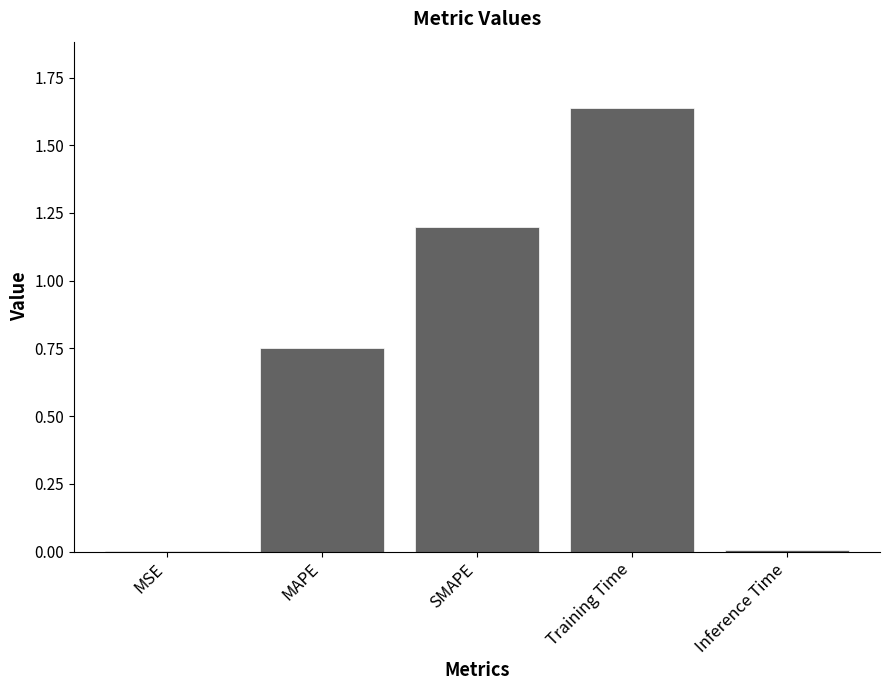

What is the change in value from MAPE to Inference Time?

-0.7